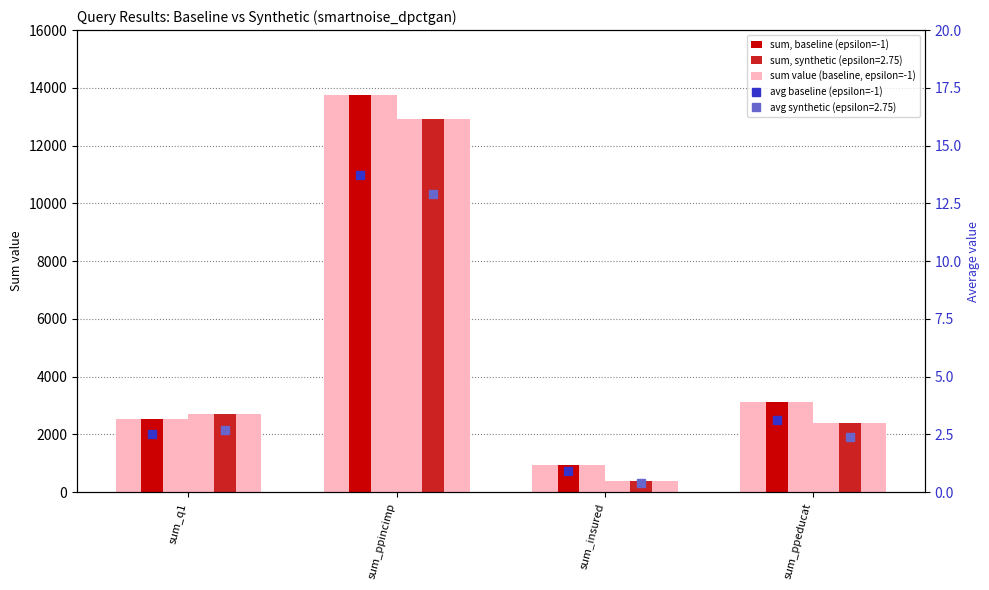

Rank the categories by baseline (epsilon=-1) value from highest to lowest.

sum_ppincimp, sum_ppeducat, sum_q1, sum_insured